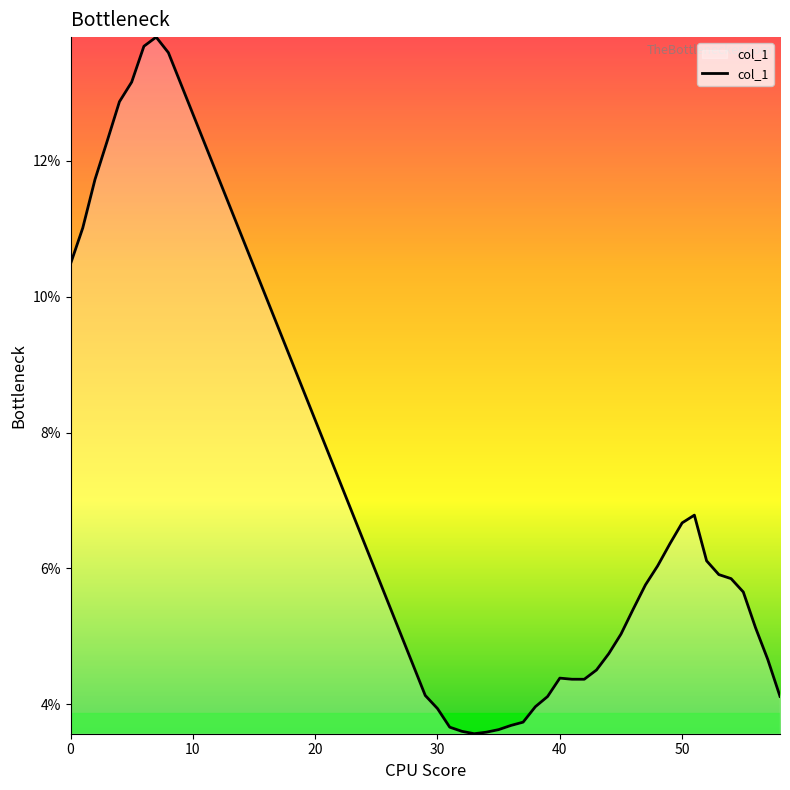

What is the minimum value shown in the chart?

3.6